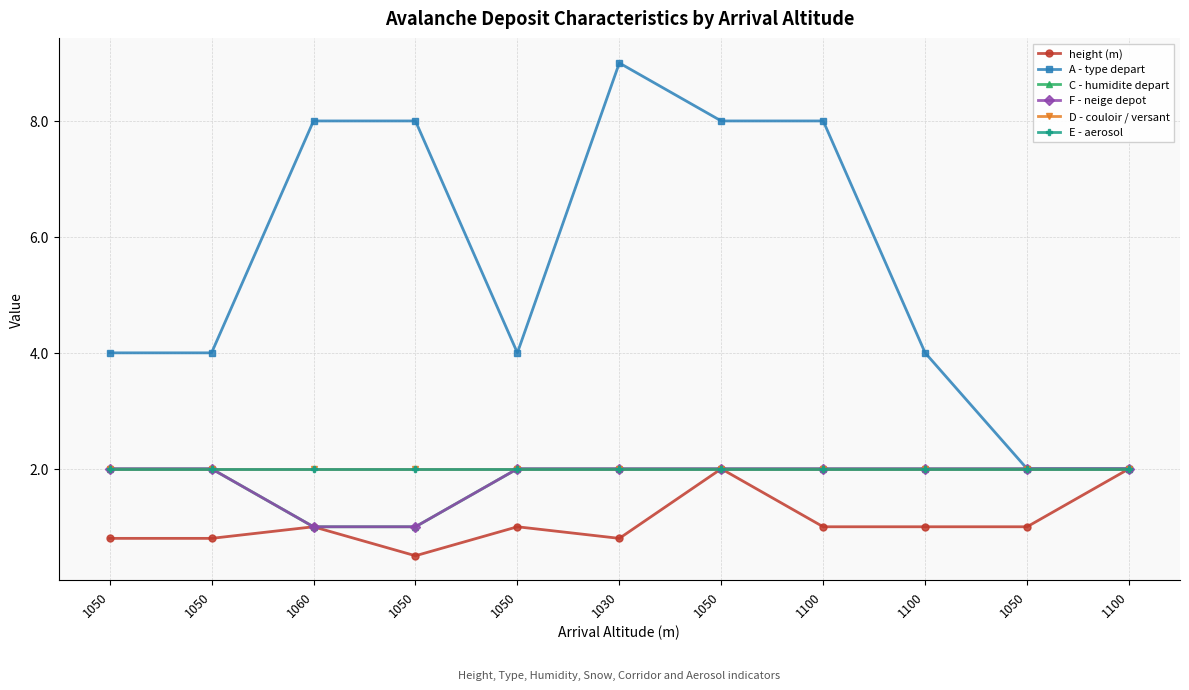

What is the approximate value of C - humidite depart at 1030?

2.0